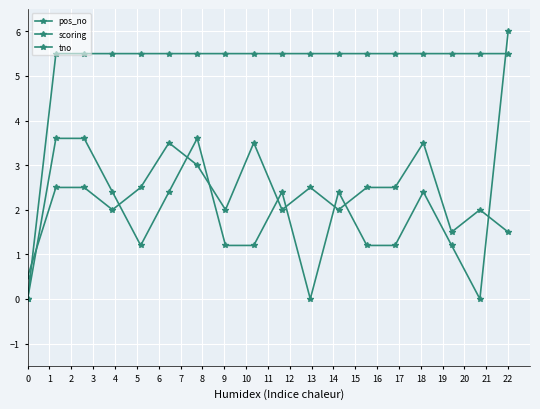

Which series has the widest spread of values?

pos_no